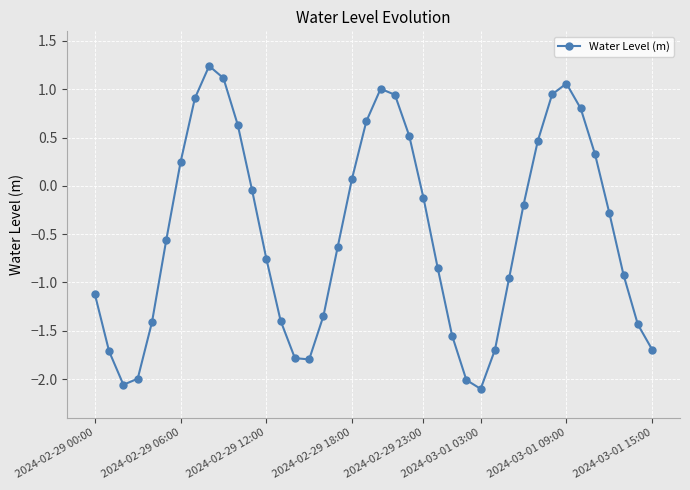

What is the value of the 24th point from the left?

-0.1